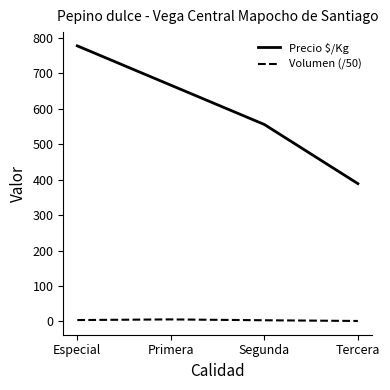

Which series has the largest total across all categories?

Precio $/Kg